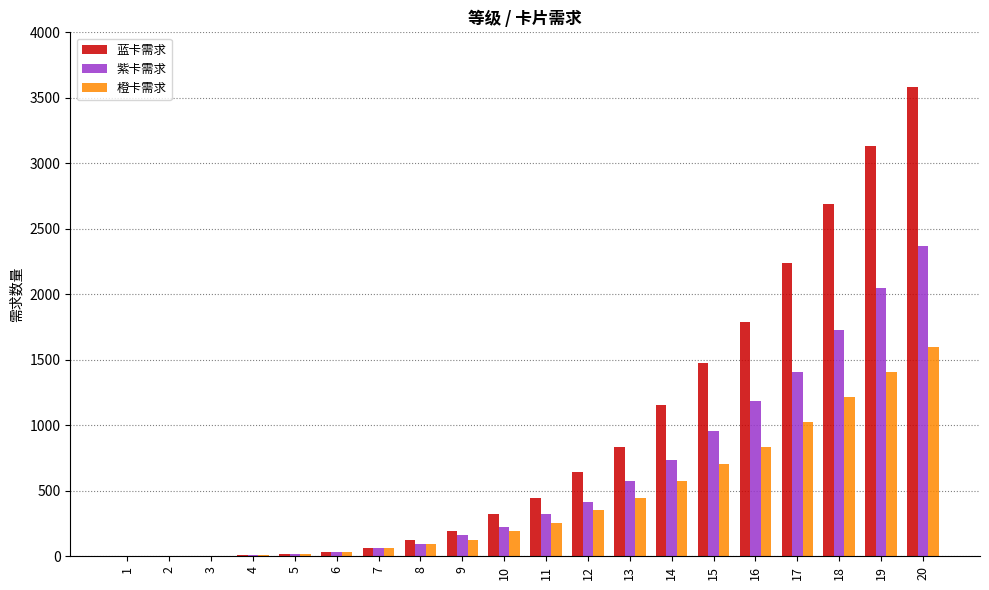

Is the value of 蓝卡需求 at 20 greater than the value of 紫卡需求 at 13?

Yes